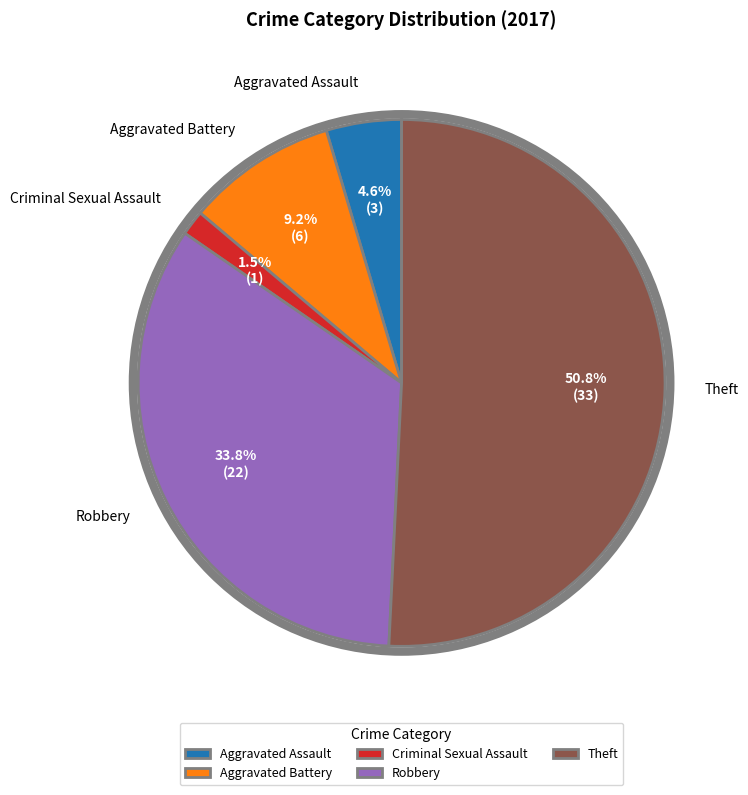

To the nearest percent, what is the difference between the largest and smallest slice percentages?

49%